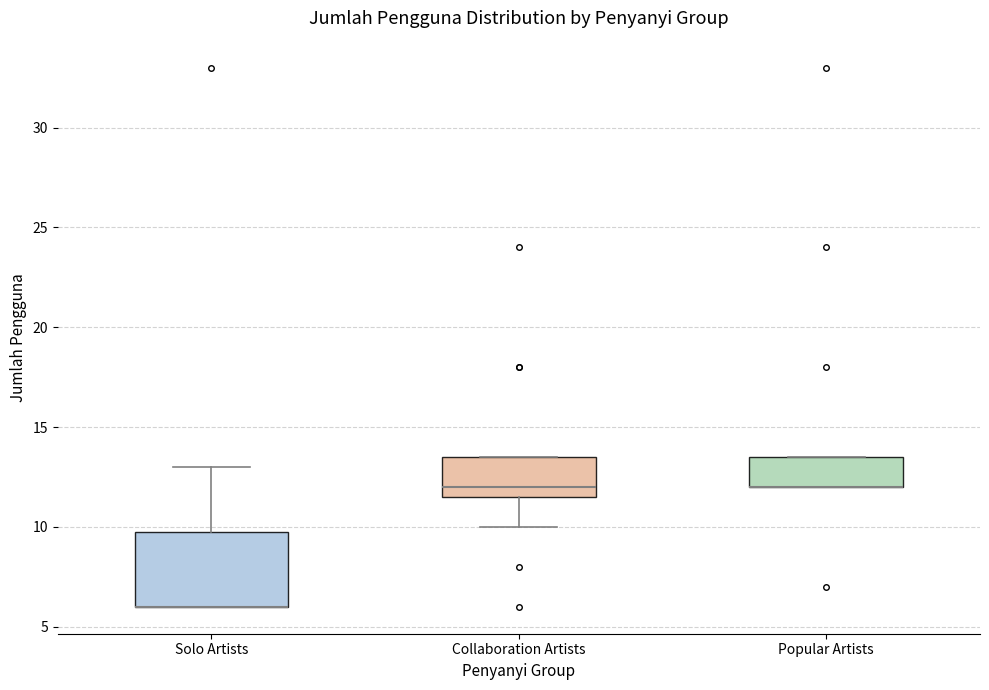

Reading left to right, transcribe this box plot: for each box, give where its median line is, the range the box spans, and where its two whiskers end, as read against the y-axis. The values are not printed on the chart, so give them approximately, as read against the axis.

Solo Artists: median 6.0 (drawn on the box's lower edge), box 6.0 to 10.0, whiskers 6.0 to 13.0
Collaboration Artists: median 12.0, box 11.5 to 13.5, whiskers 10.0 to 13.5
Popular Artists: median 12.0 (drawn on the box's lower edge), box 12.0 to 13.5, whiskers 12.0 to 13.5